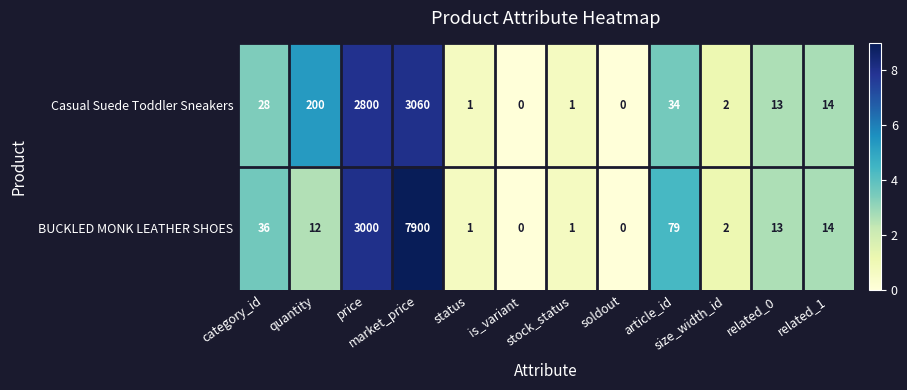

Which series has the largest total across all categories?

BUCKLED MONK LEATHER SHOES